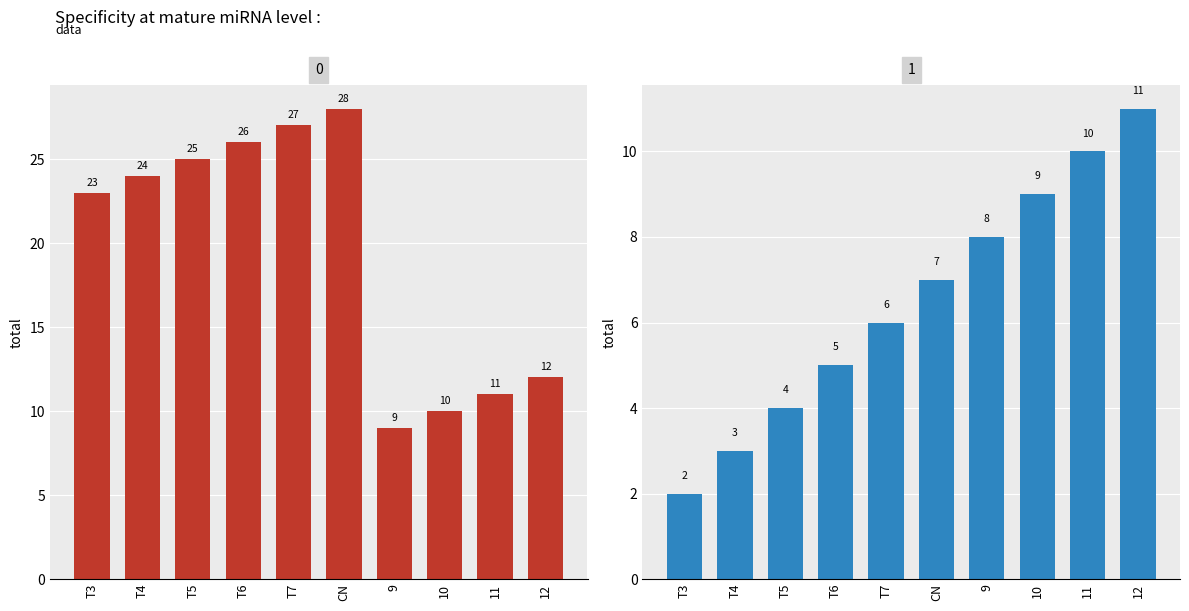

Between T6 and CN, which is larger?

CN